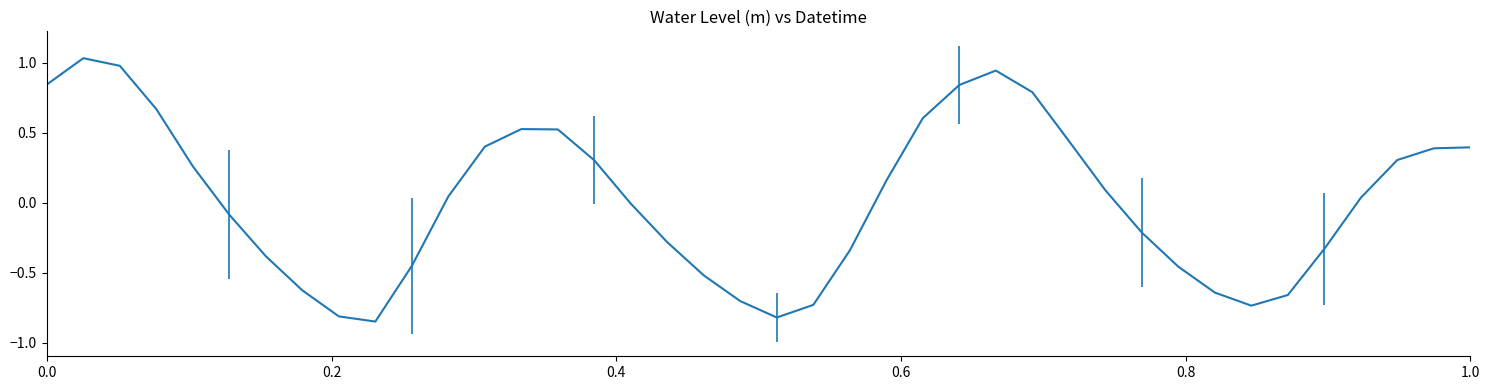

What is the difference between the second highest and minimum values?

1.8